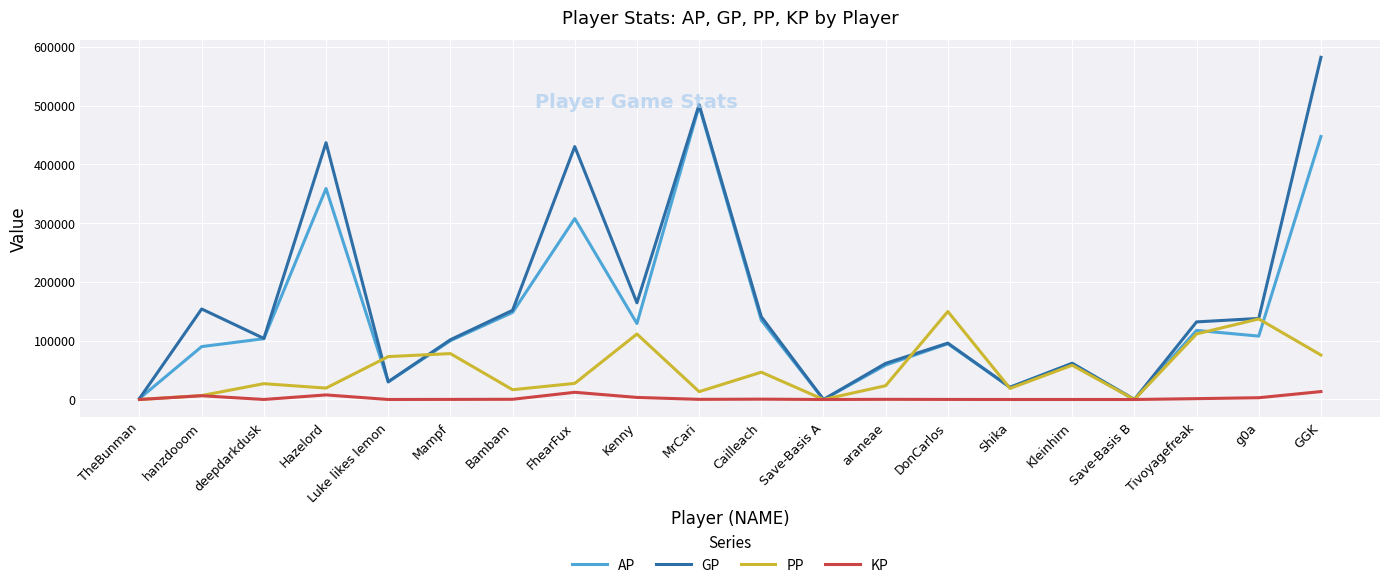

What is the sum of the AP values at Kleinhirn and Tivoyagefreak?

179021.0